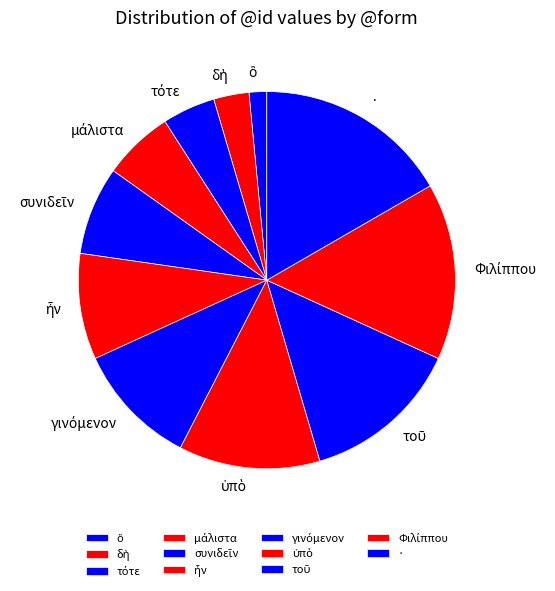

What is the largest slice in the pie chart?

·